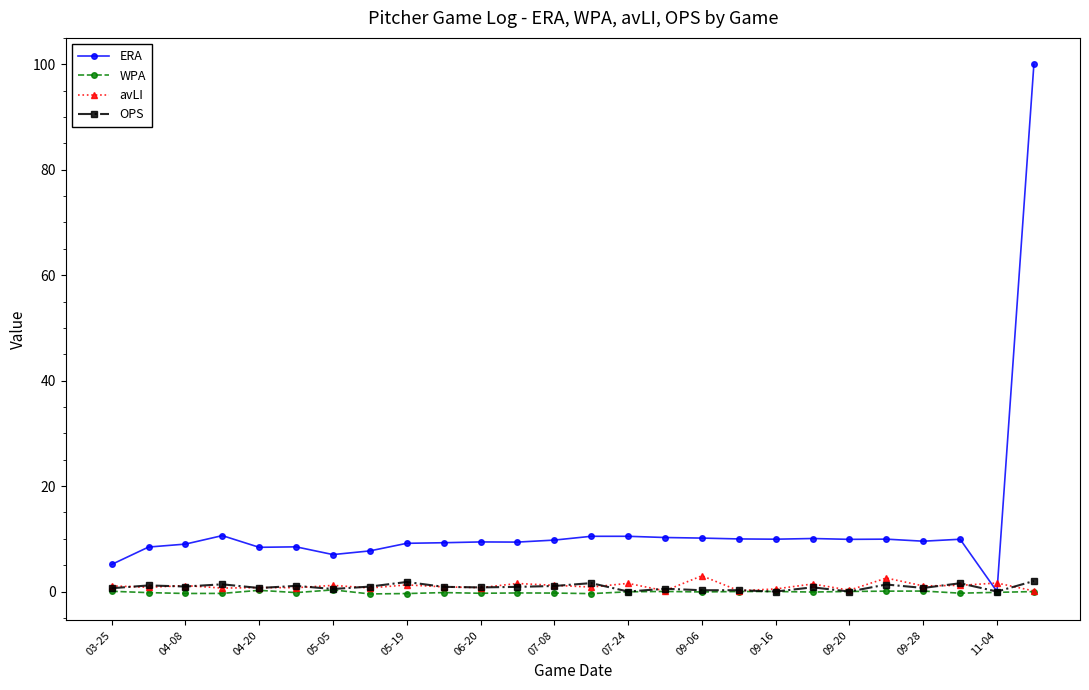

Which series has the widest spread of values?

ERA